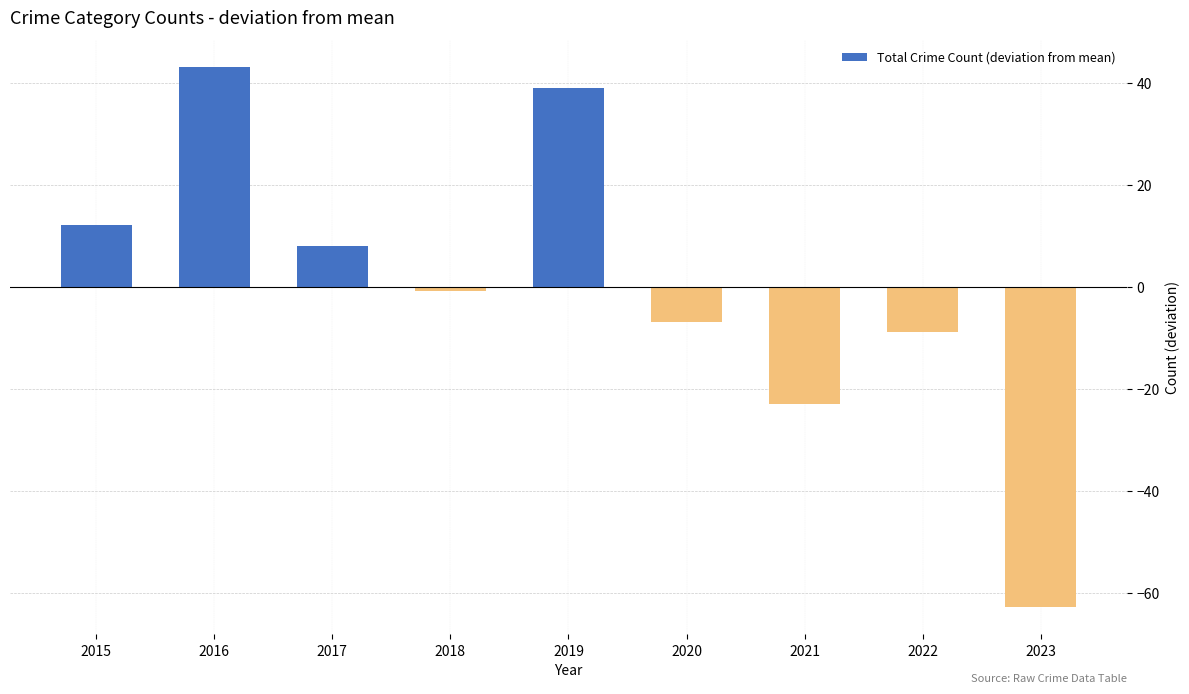

Rank the categories by value from lowest to highest.

2023, 2021, 2022, 2020, 2018, 2017, 2015, 2019, 2016